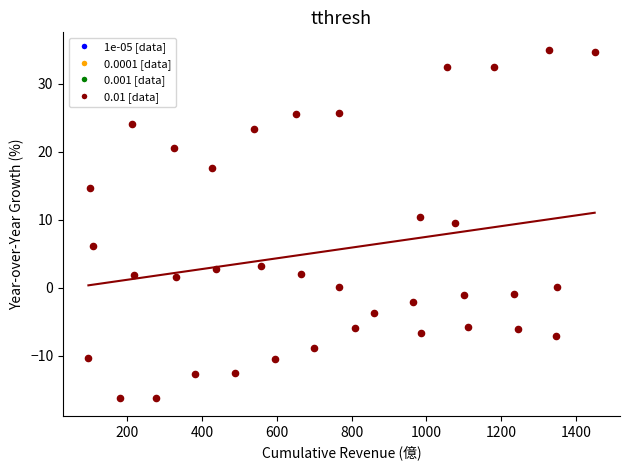

What is the range of Y values (max minus min)?

51.3